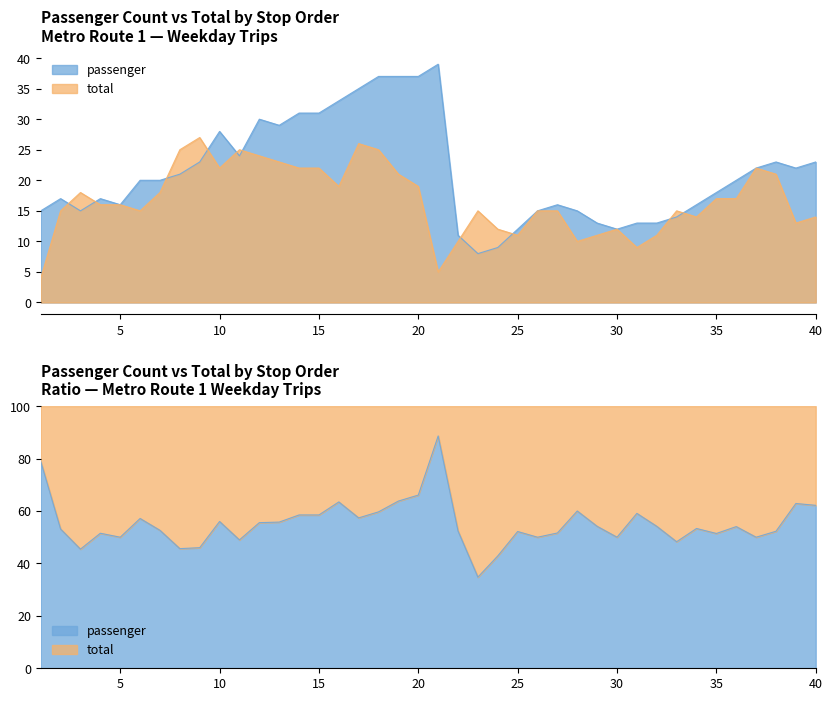

At which label does total first exceed 16?

3